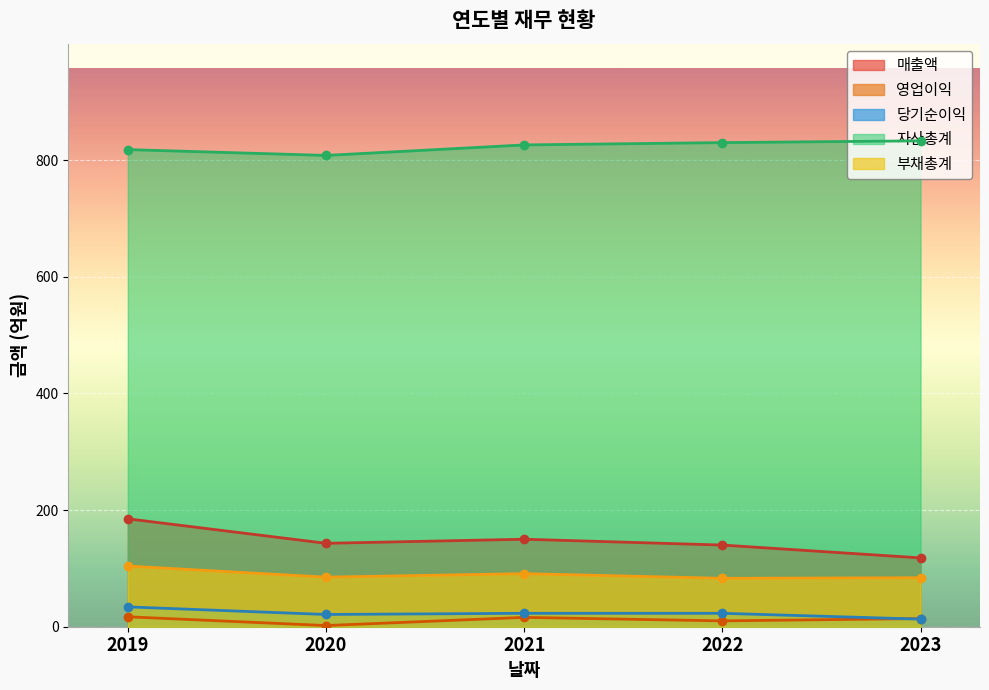

In 매출액, how many points are higher than both neighbors (excluding endpoints)?

1